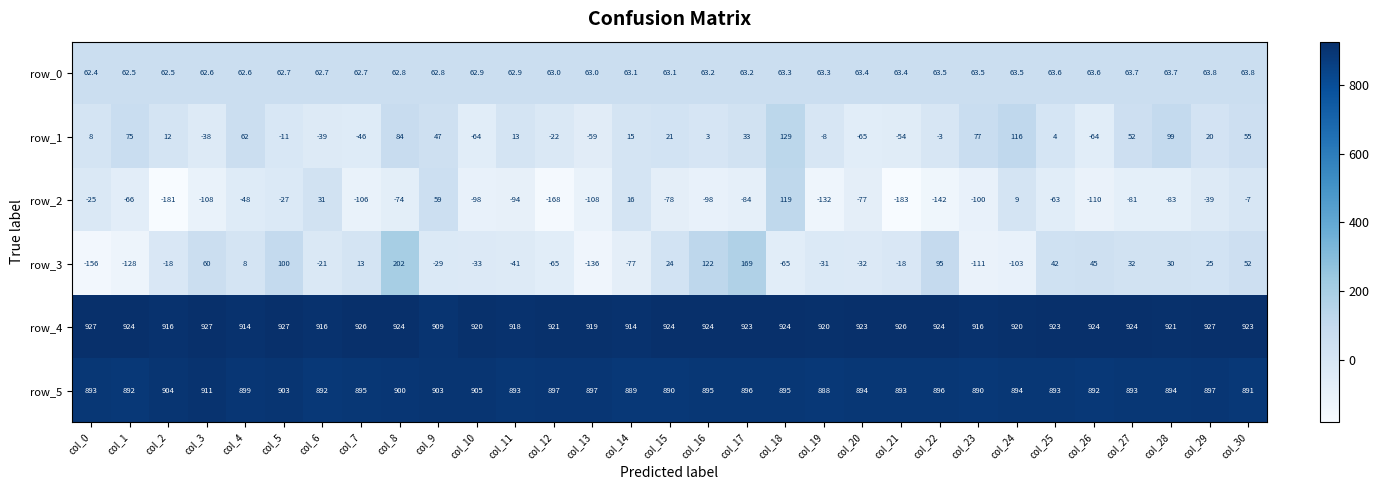

True or false: row_0 has a value of 63.6 at col_26.

True